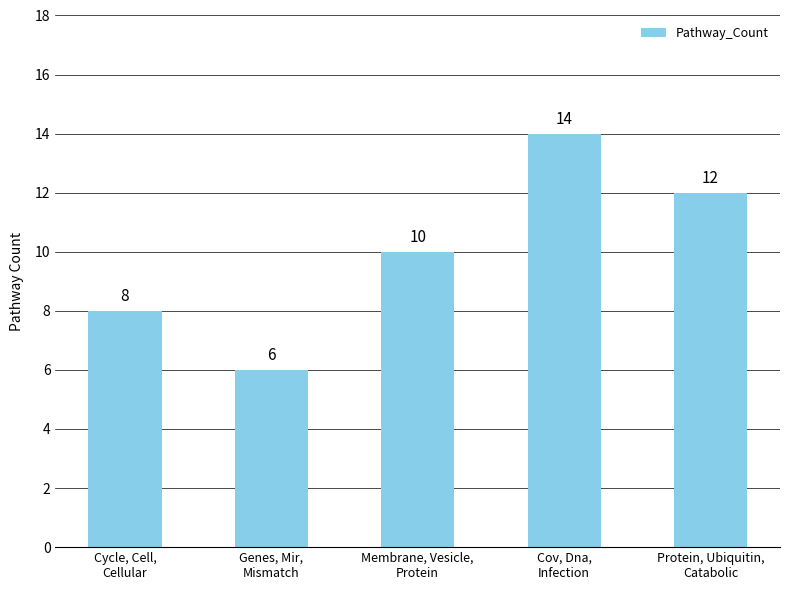

Count the number of data series in this chart.

1